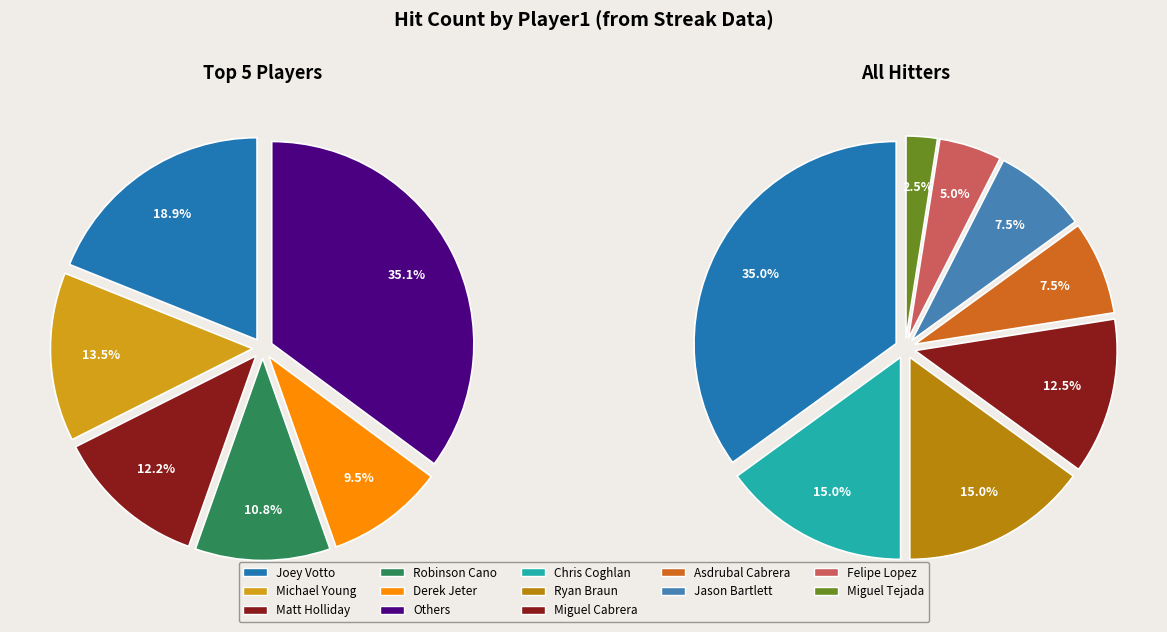

How much of the chart is everything except Robinson Cano?

89.2%